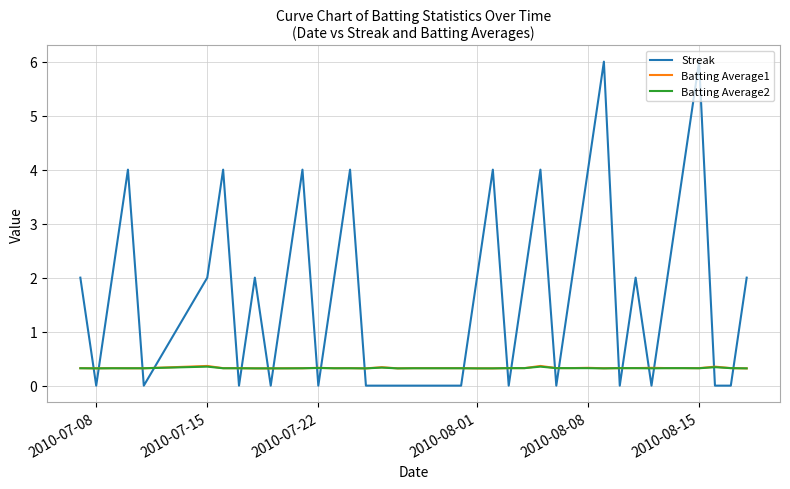

Which series has the largest range (max minus min)?

Streak